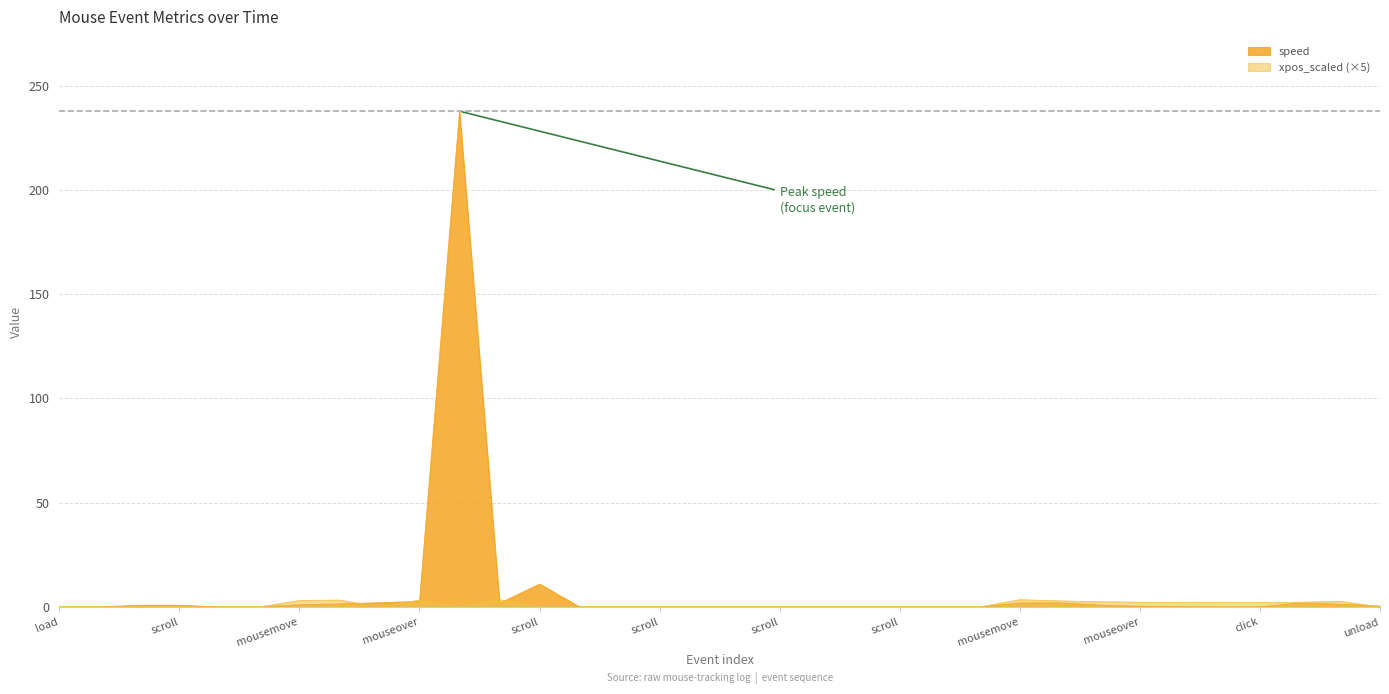

Is it true that xpos_scaled equals 0.0 at blur?

True